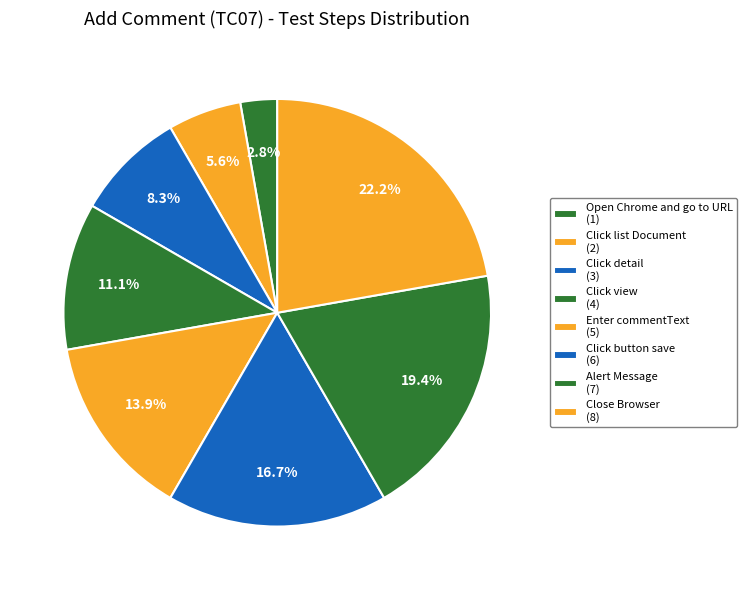

How many slices are in this pie chart?

8